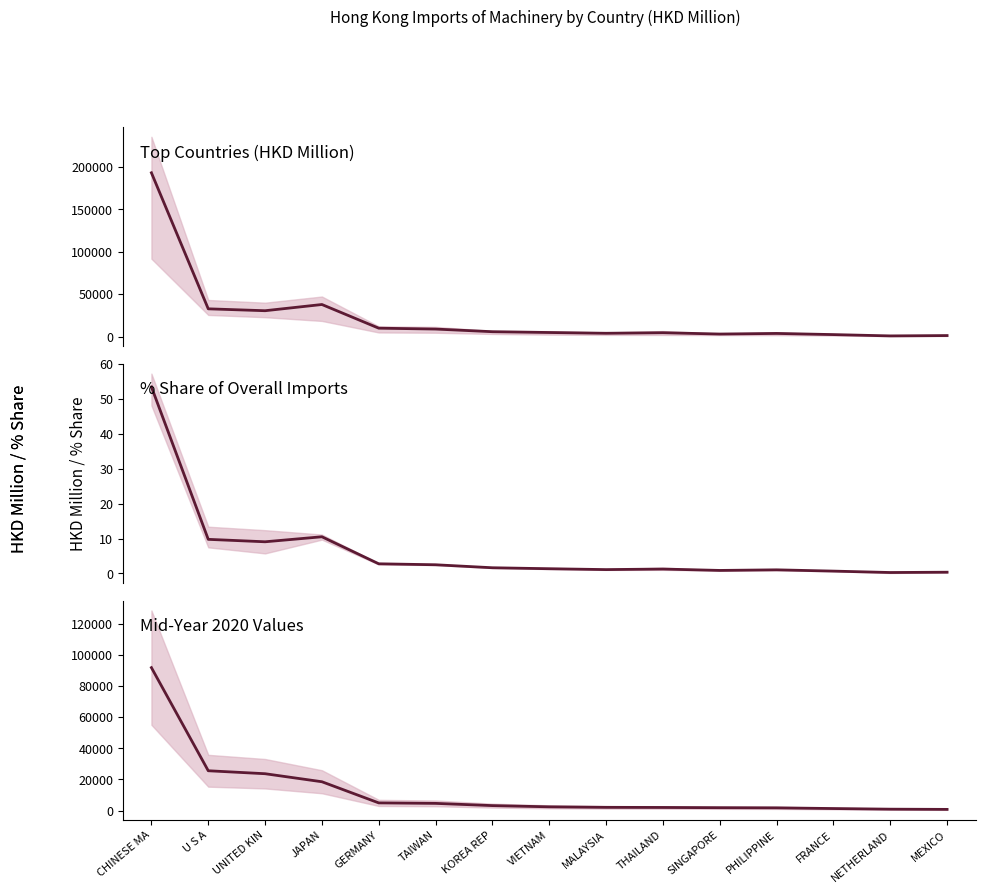

What is the approximate value of 202006 values at PHILIPPINE?

1729.1